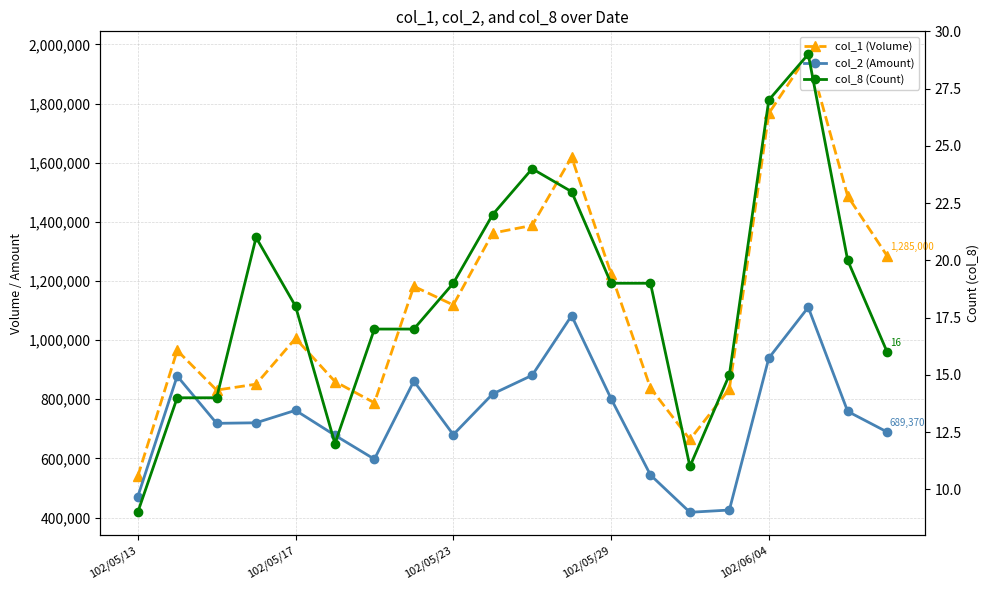

At how many categories does at least one series exceed 1535875?

3